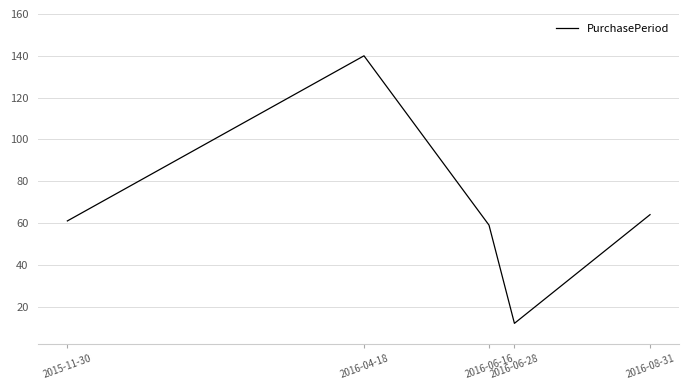

List the labels in order of value, largest first.

2016-04-18, 2016-08-31, 2015-11-30, 2016-06-16, 2016-06-28